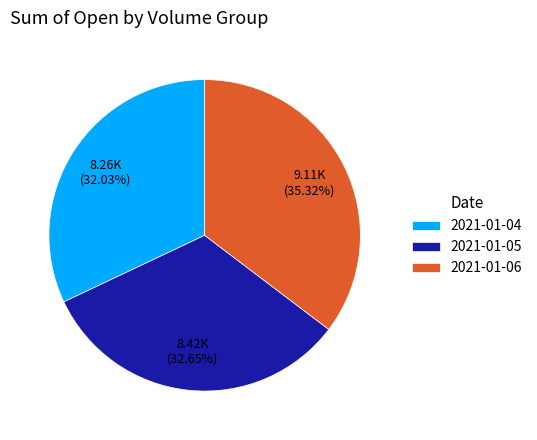

Is there any slice that represents more than half of the pie?

No